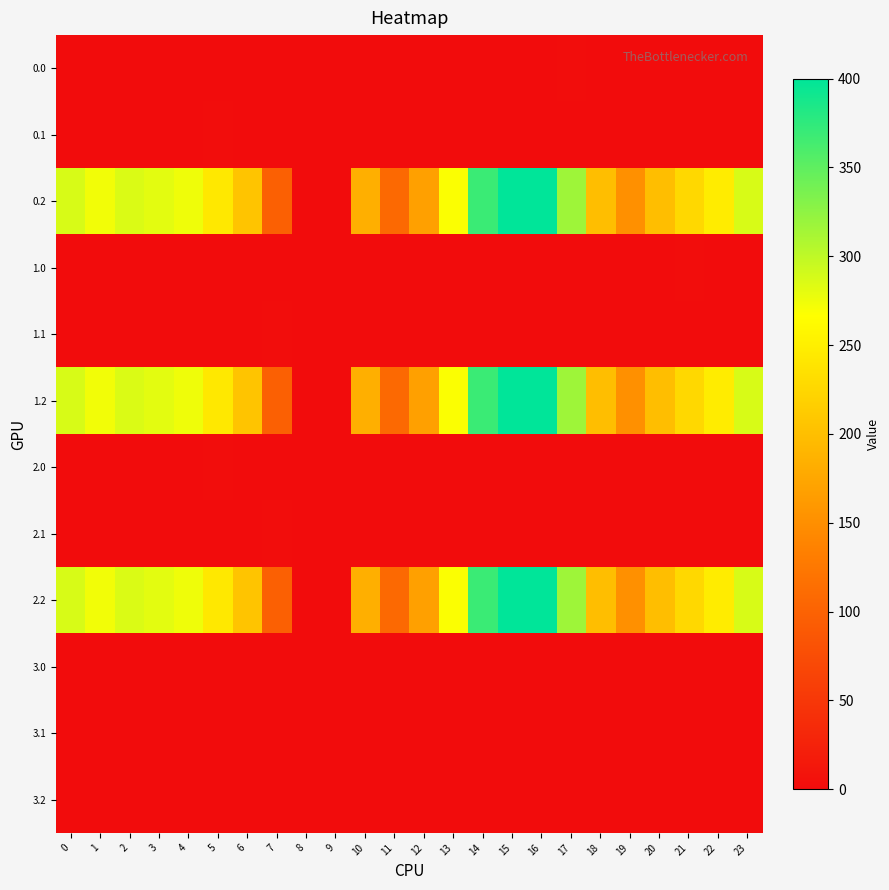

Count the number of categories in the chart.

24